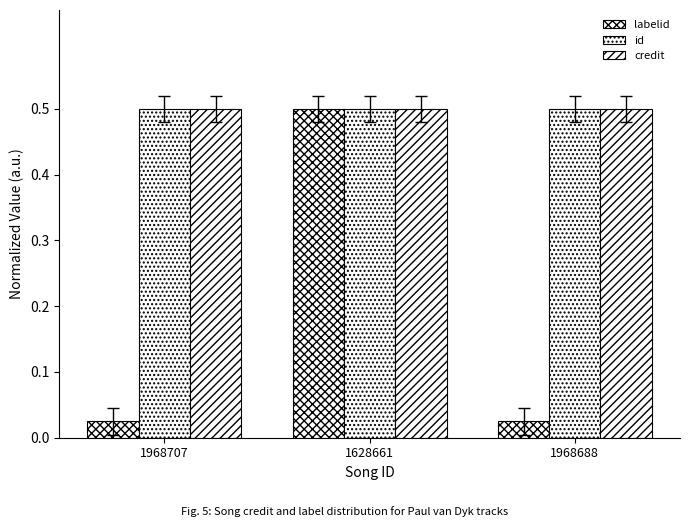

How many bars are there in total?

9